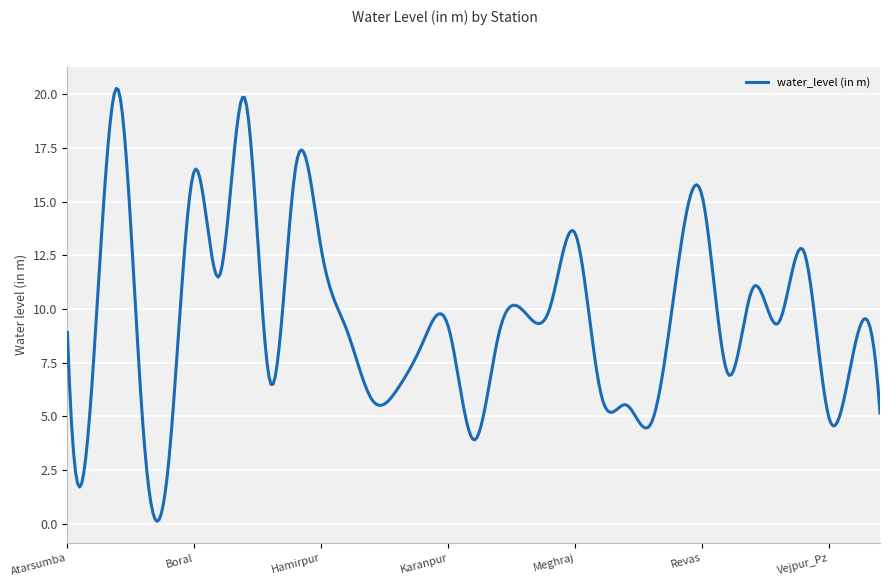

What is the difference between the maximum and minimum values?

20.1